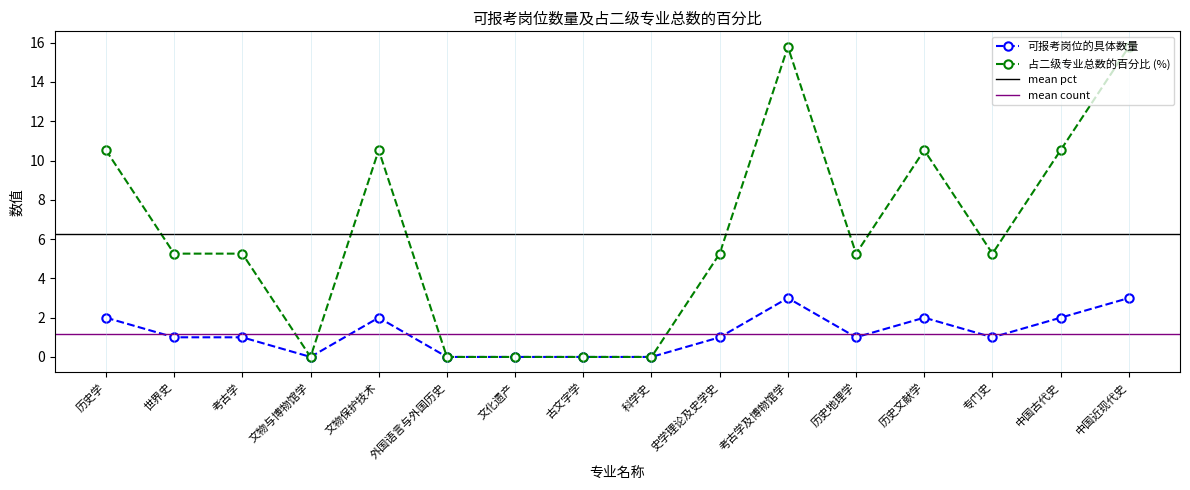

What is the label of the 11th point from the right?

外国语言与外国历史